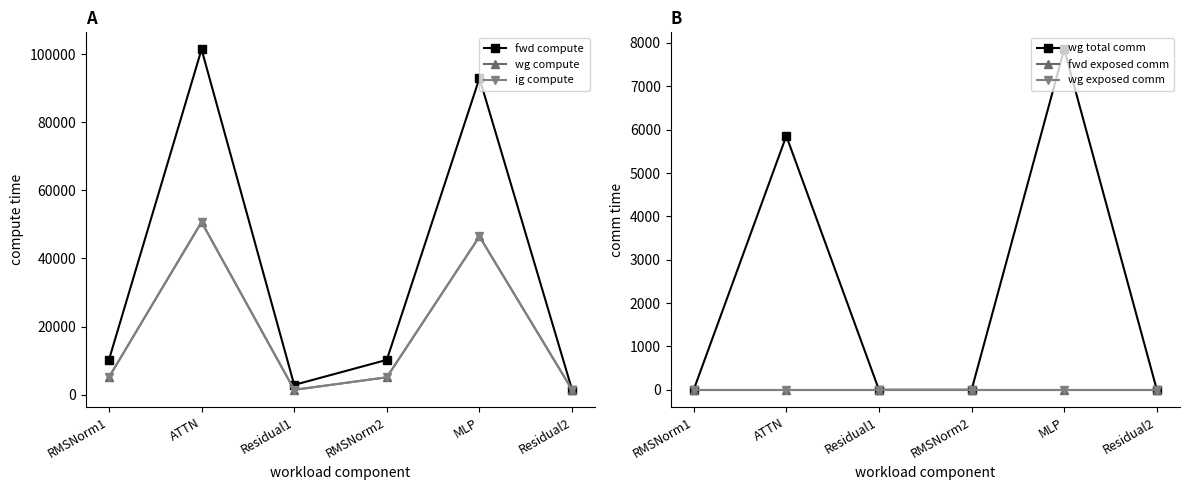

What are all the series names shown in the legend?

fwd compute, wg compute, ig compute, wg total comm, fwd exposed comm, wg exposed comm